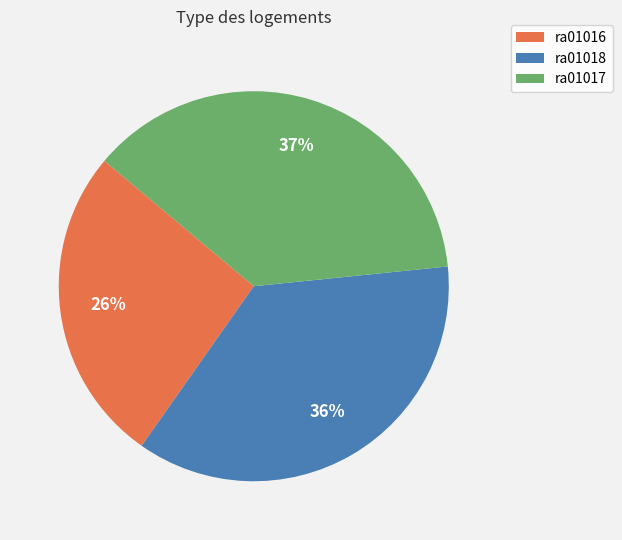

What is the smallest slice in the pie chart?

ra01016